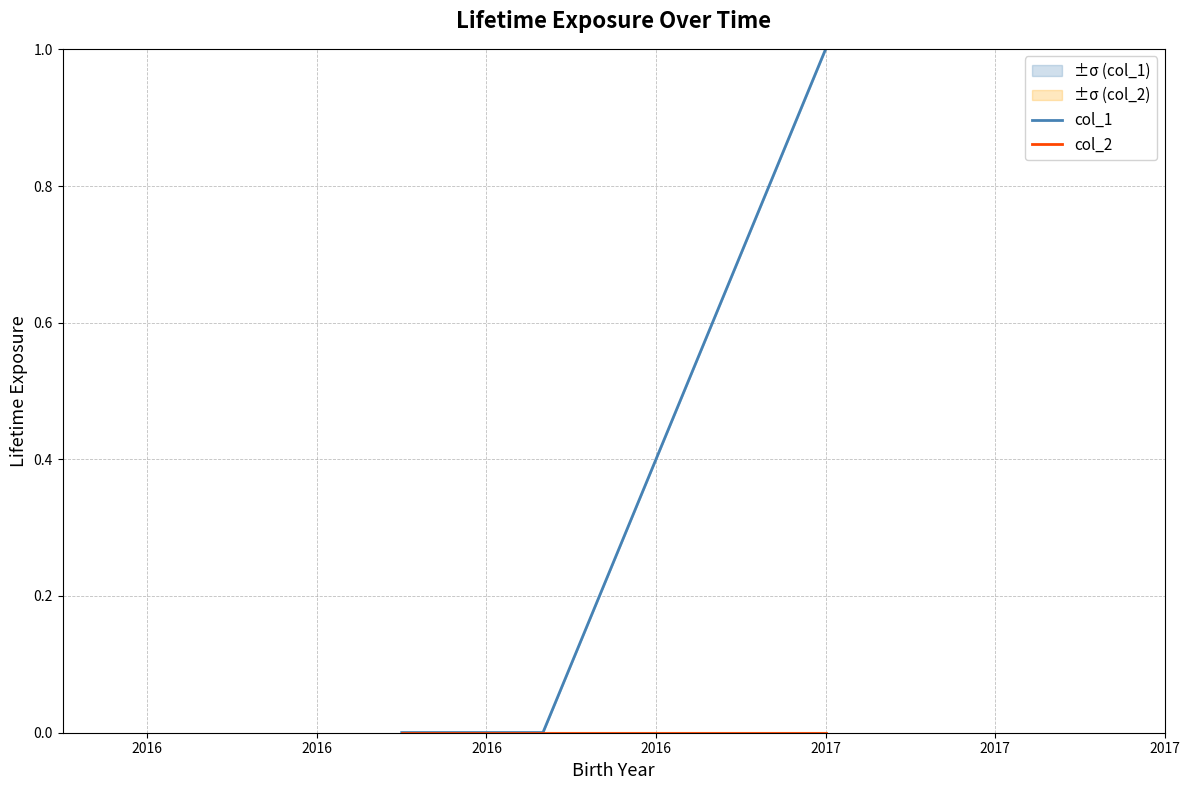

Reading left to right, list all the values displayed in this chart.

col_1: 0	0	1
col_2: 0	0	0